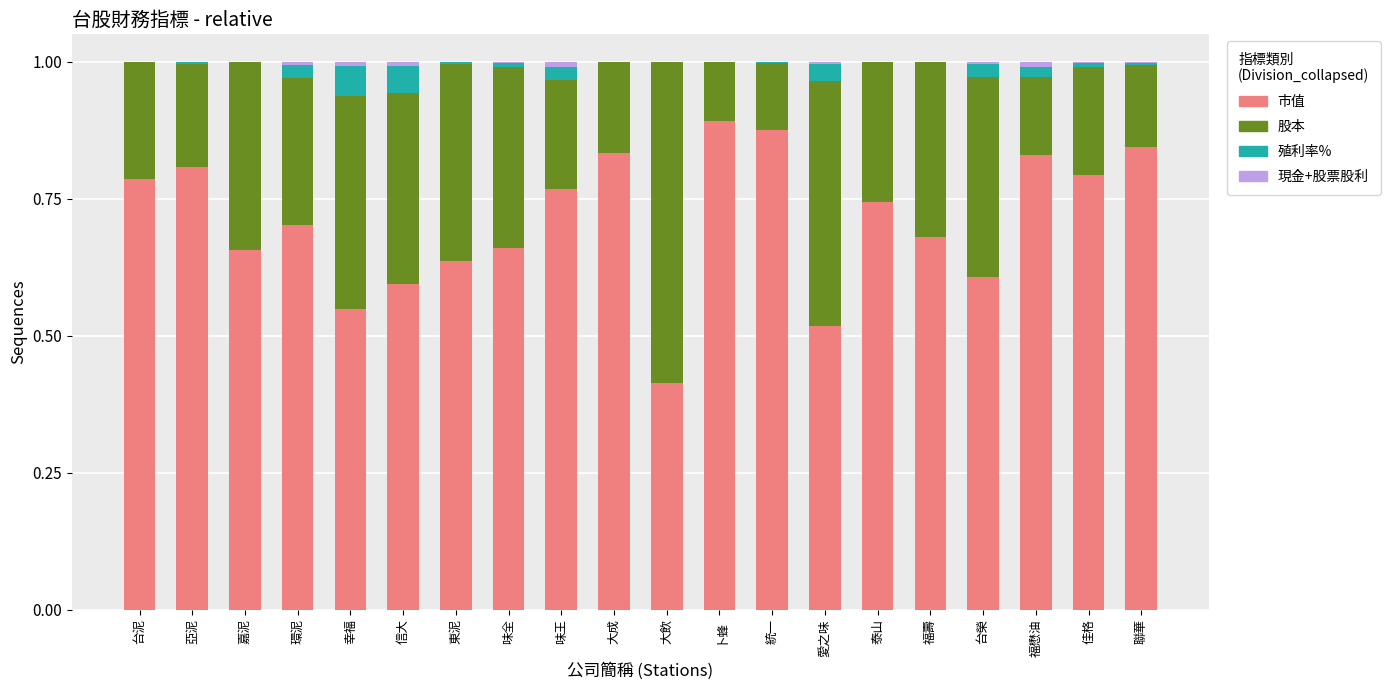

Does the chart contain stacked bars?

Yes